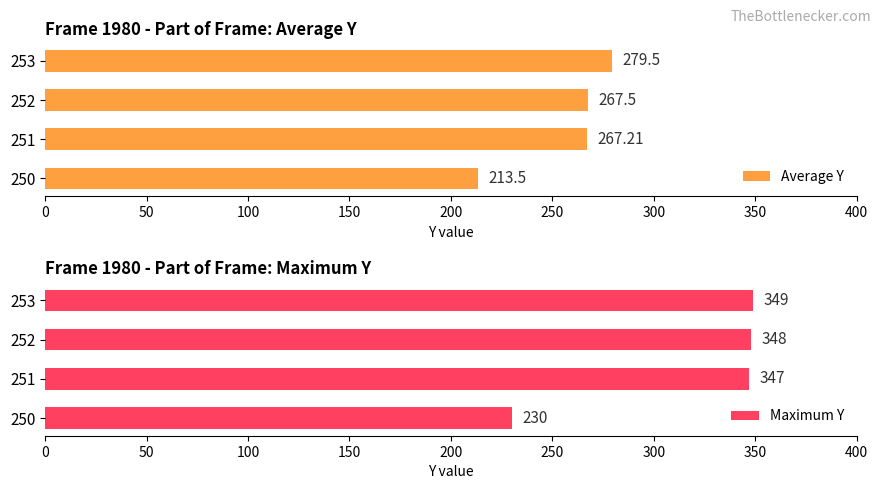

How many values in the Maximum Y series are below 348?

2